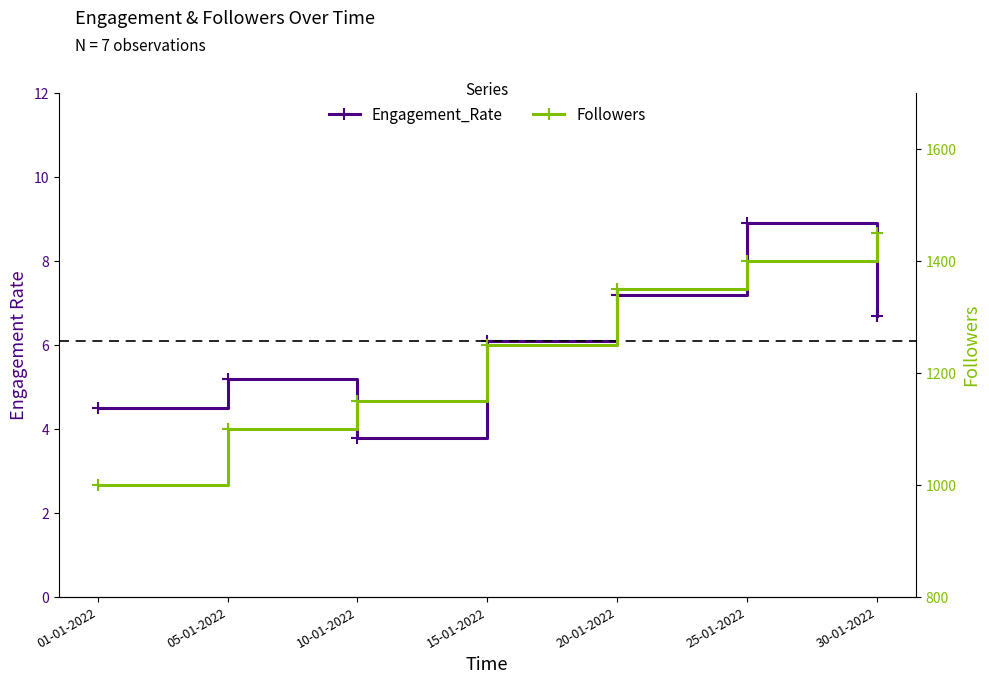

At which category is the sum across all series the highest?

30-01-2022